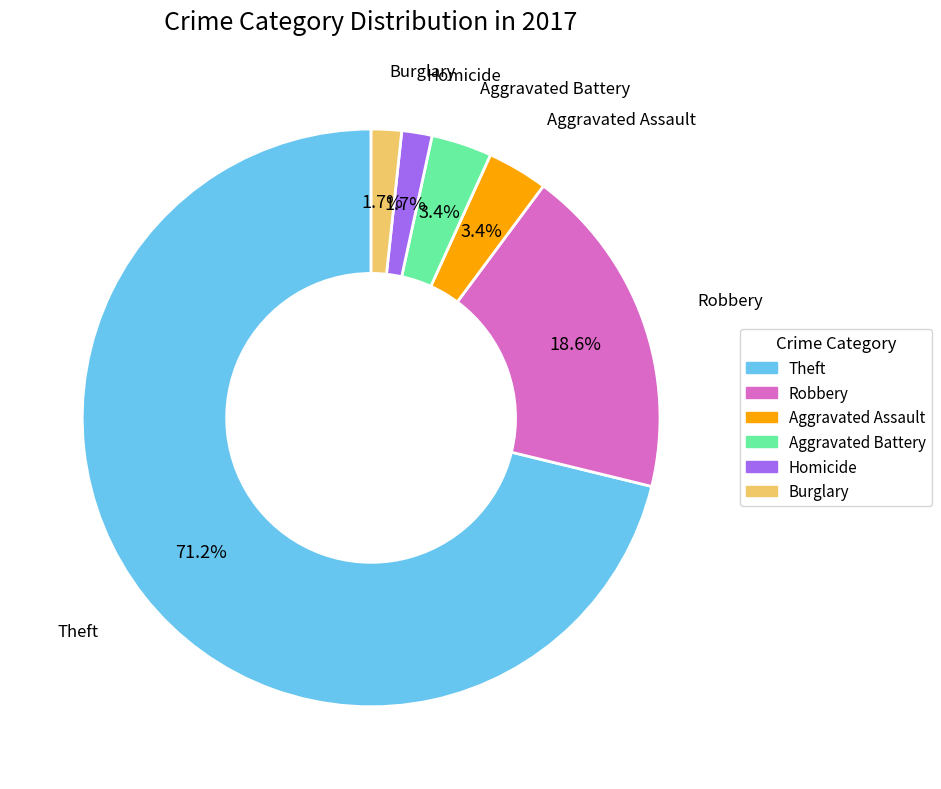

Is there any slice that represents more than half of the pie?

Yes